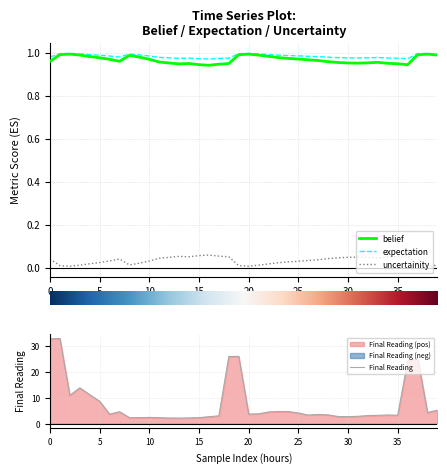

How many uncertainity values are between 0 and 1?

40